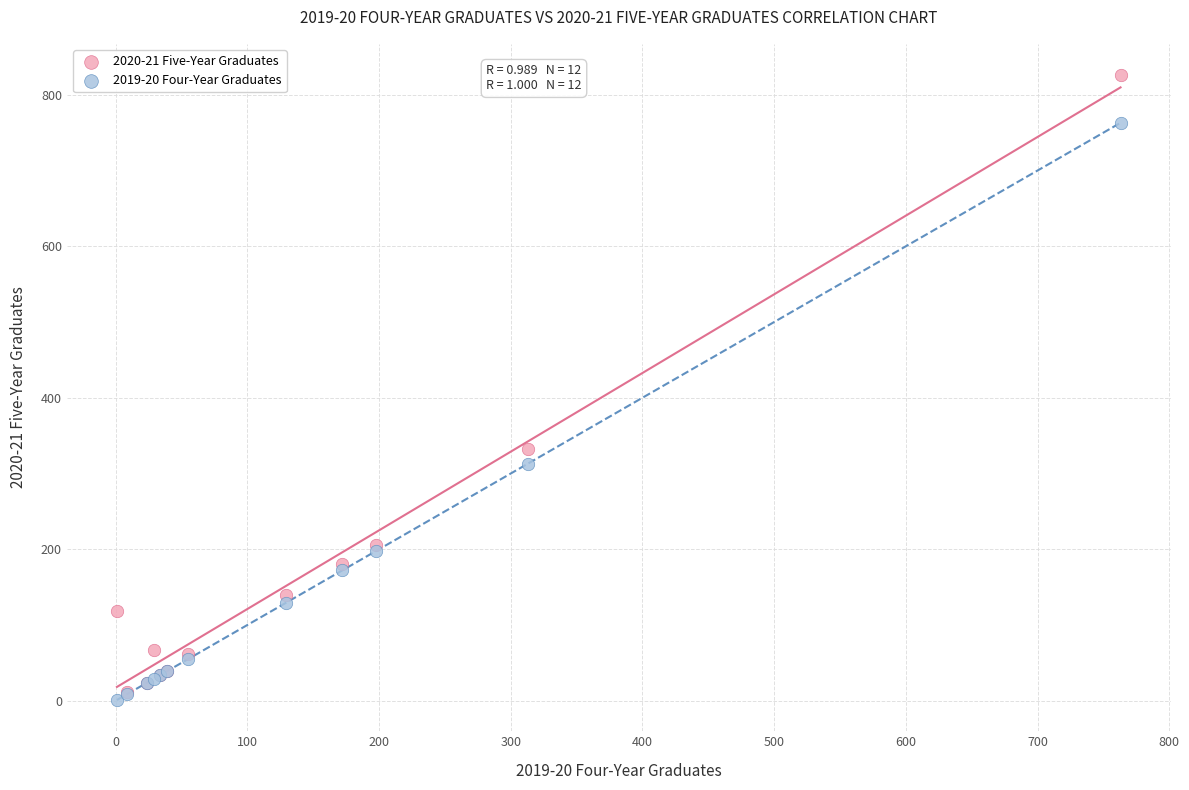

What are all the series names shown in the legend?

2020-21 Five-Year Graduates, 2019-20 Four-Year Graduates